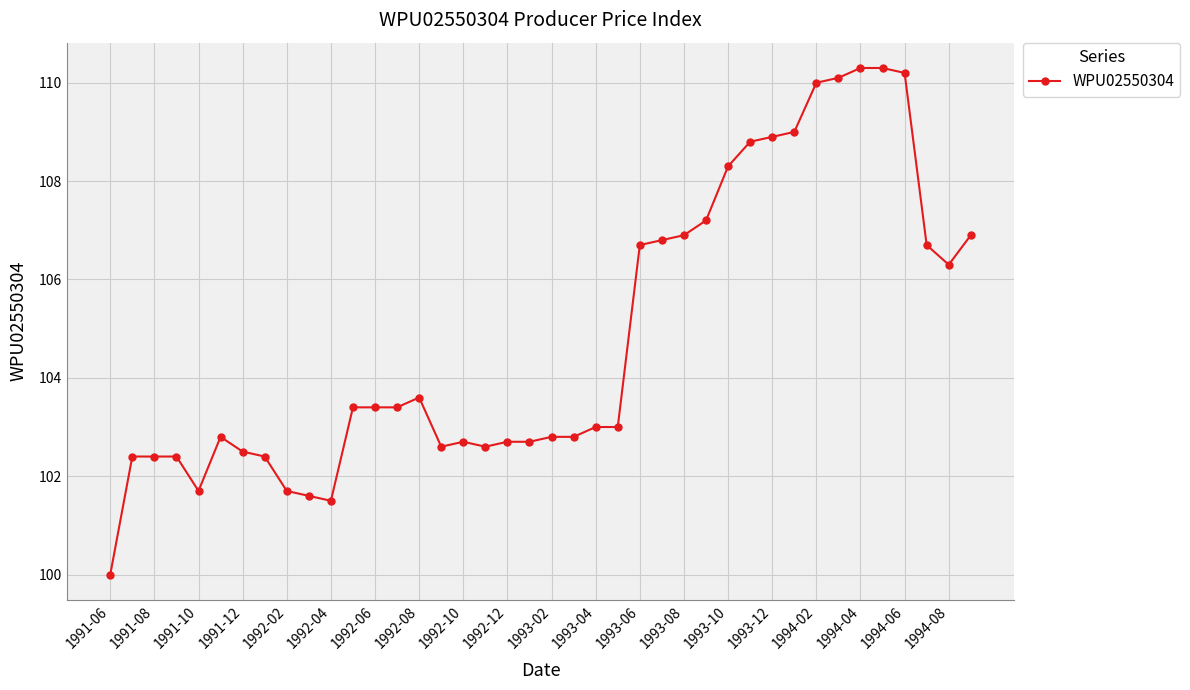

What is the sum of all values?

4193.5